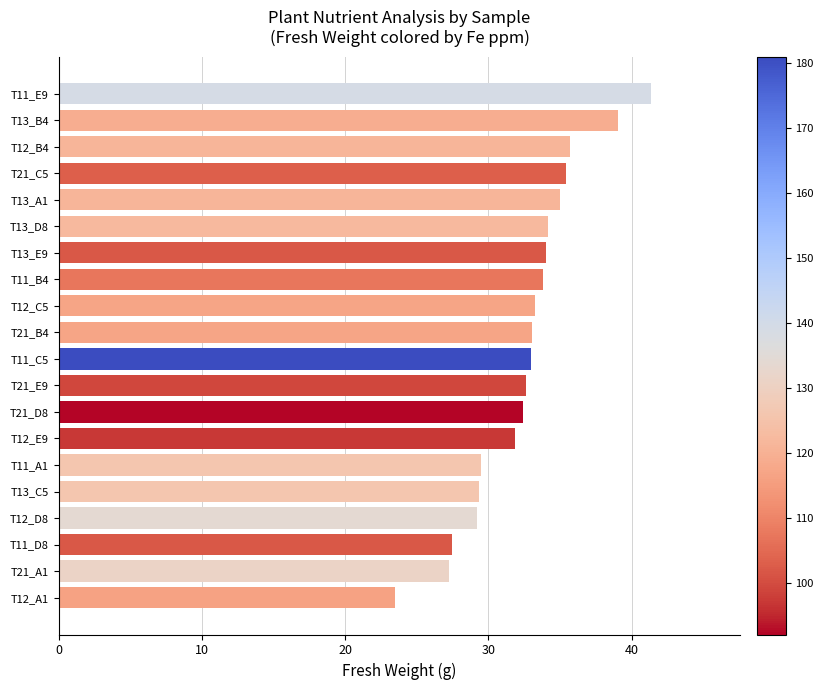

Is it true that the value at T12_D8 is 29.2?

True